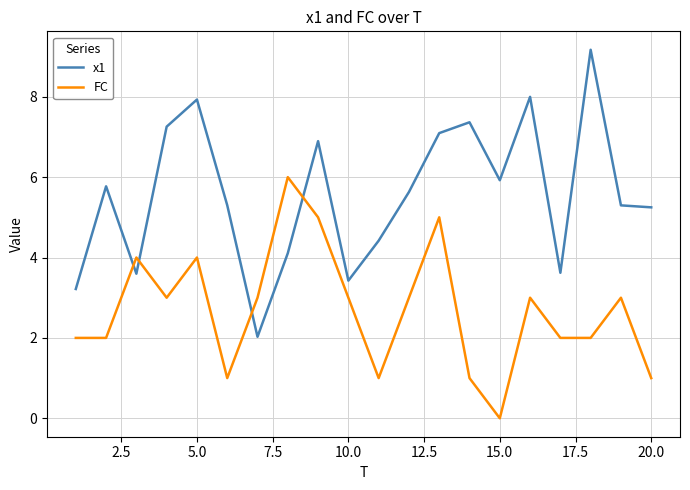

What is the difference between the maximum and minimum values in the x1 series?

7.1